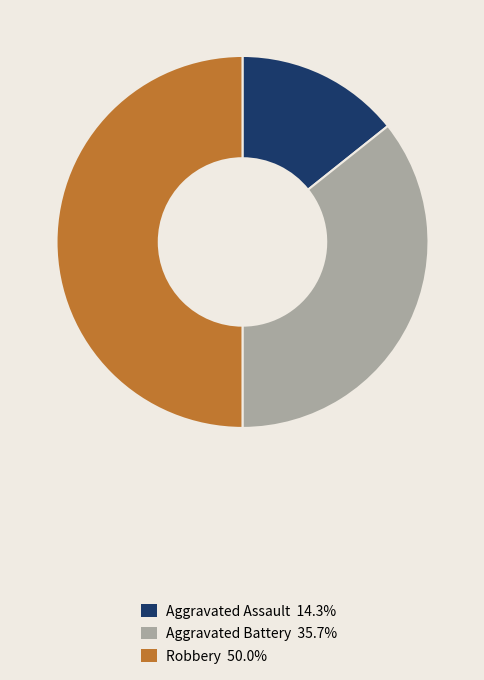

Approximately how many times larger is the value at Aggravated Assault 14.3% compared to Aggravated Battery 35.7%?

0.4